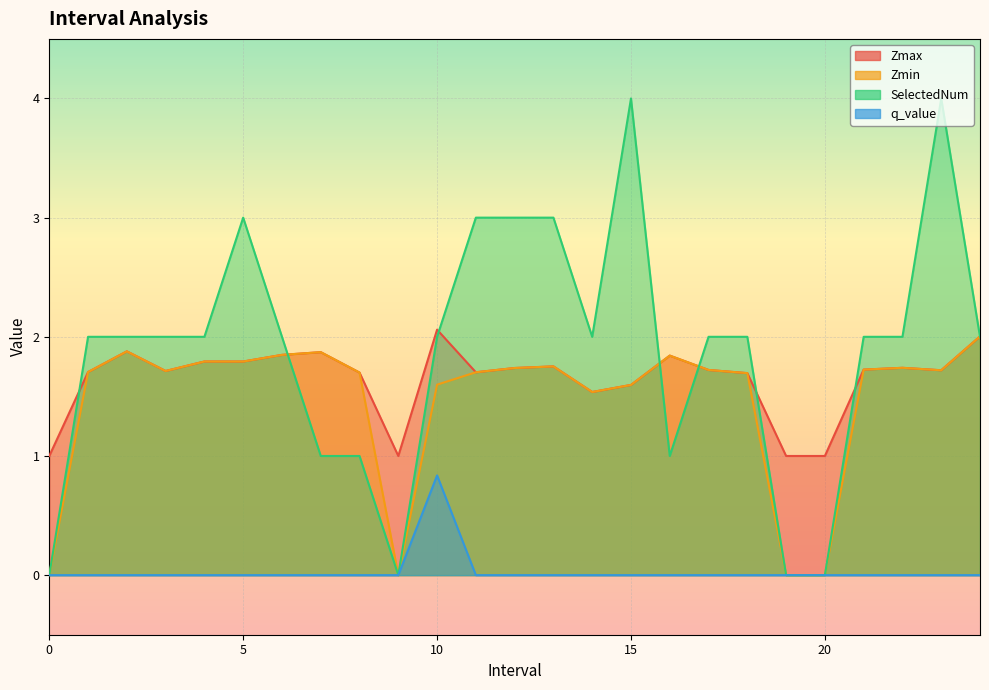

What is the difference between the highest and lowest values at 17.0?

2.0